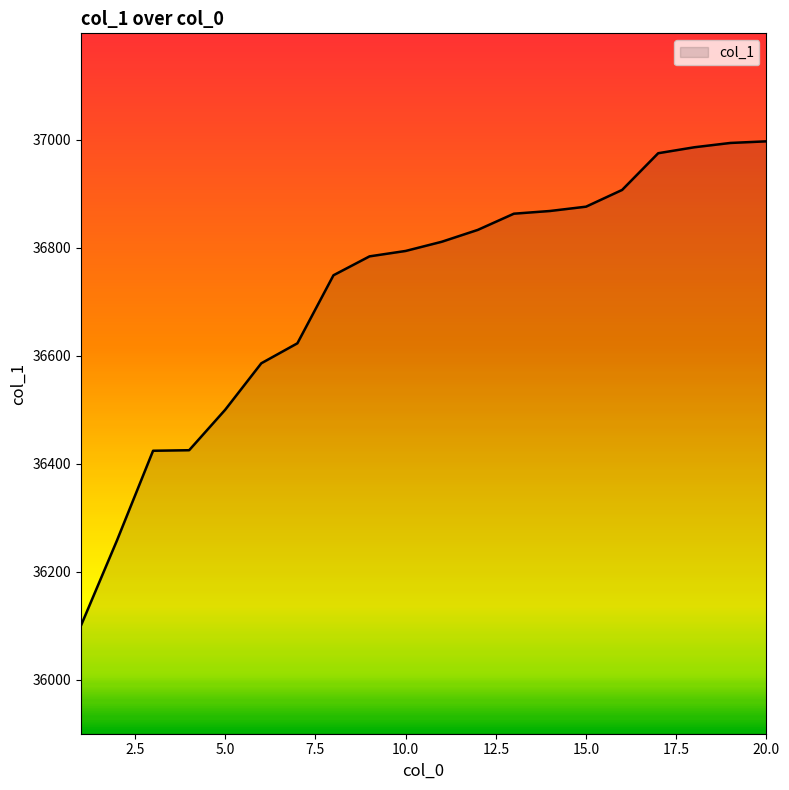

What is the smallest value displayed?

36100